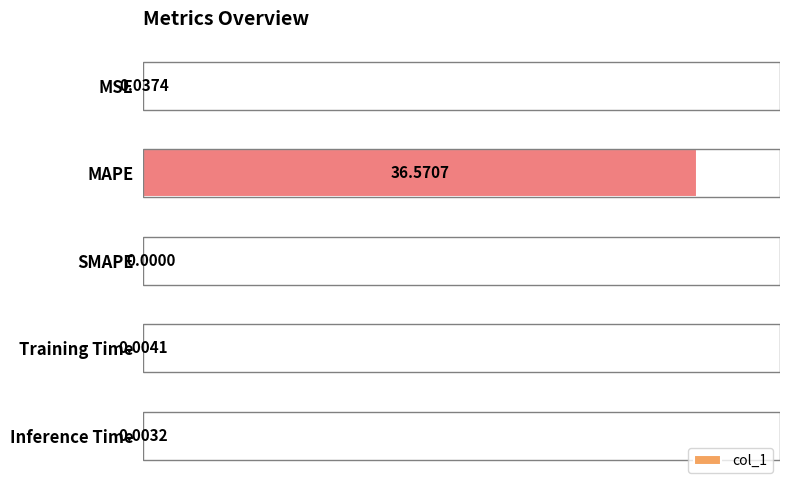

Which label corresponds to the largest value in the chart?

MAPE